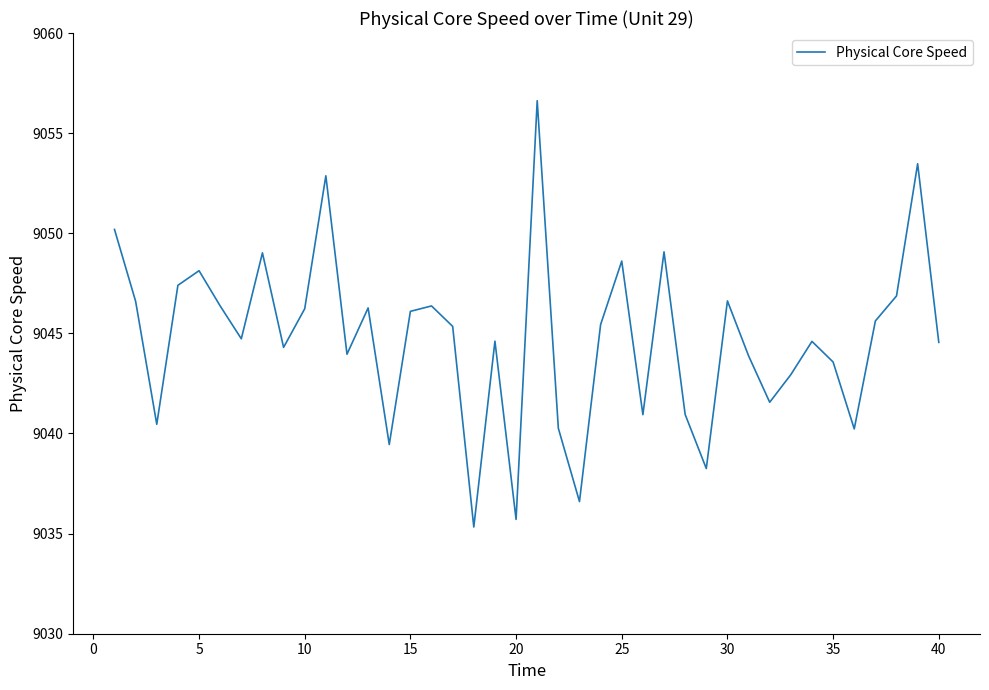

What is the maximum value shown in the chart?

9056.6